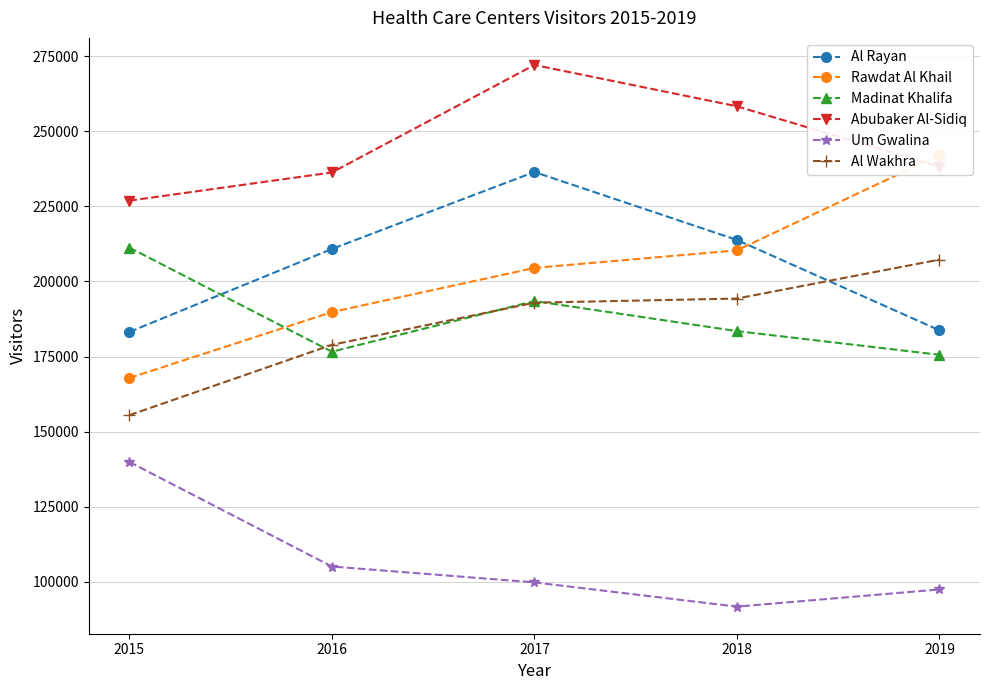

Reading left to right, list all the values displayed in this chart.

Al Rayan: 183178	210828	236486	213835	183723
Rawdat Al Khail: 167830	189800	204520	210378	242159
Madinat Khalifa: 211305	176601	193481	183468	175575
Abubaker Al-Sidiq: 226924	236321	272137	258370	238221
Um Gwalina: 139883	105041	99748	91668	97402
Al Wakhra: 155450	178884	192932	194317	207298